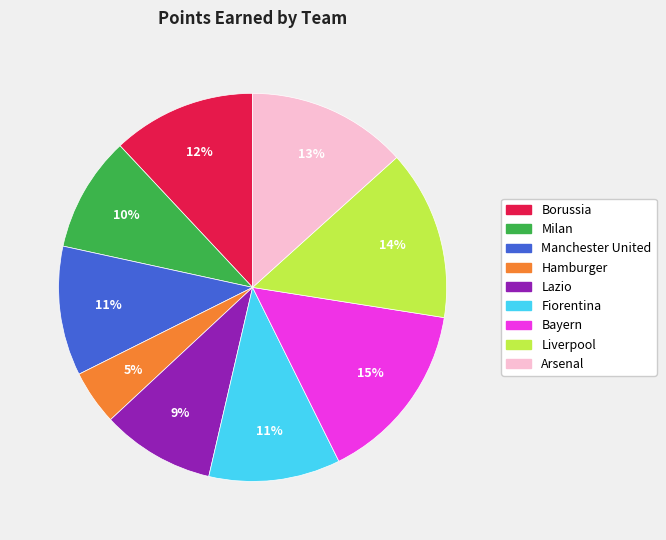

Count the number of slices in the pie.

9